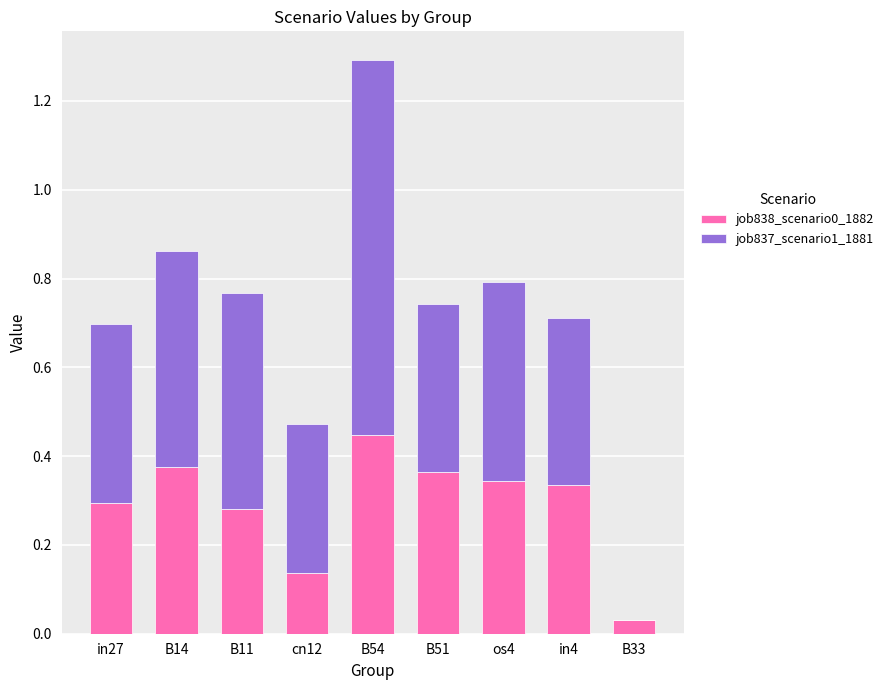

What is the sum of all job838_scenario0_1882 values?

2.6